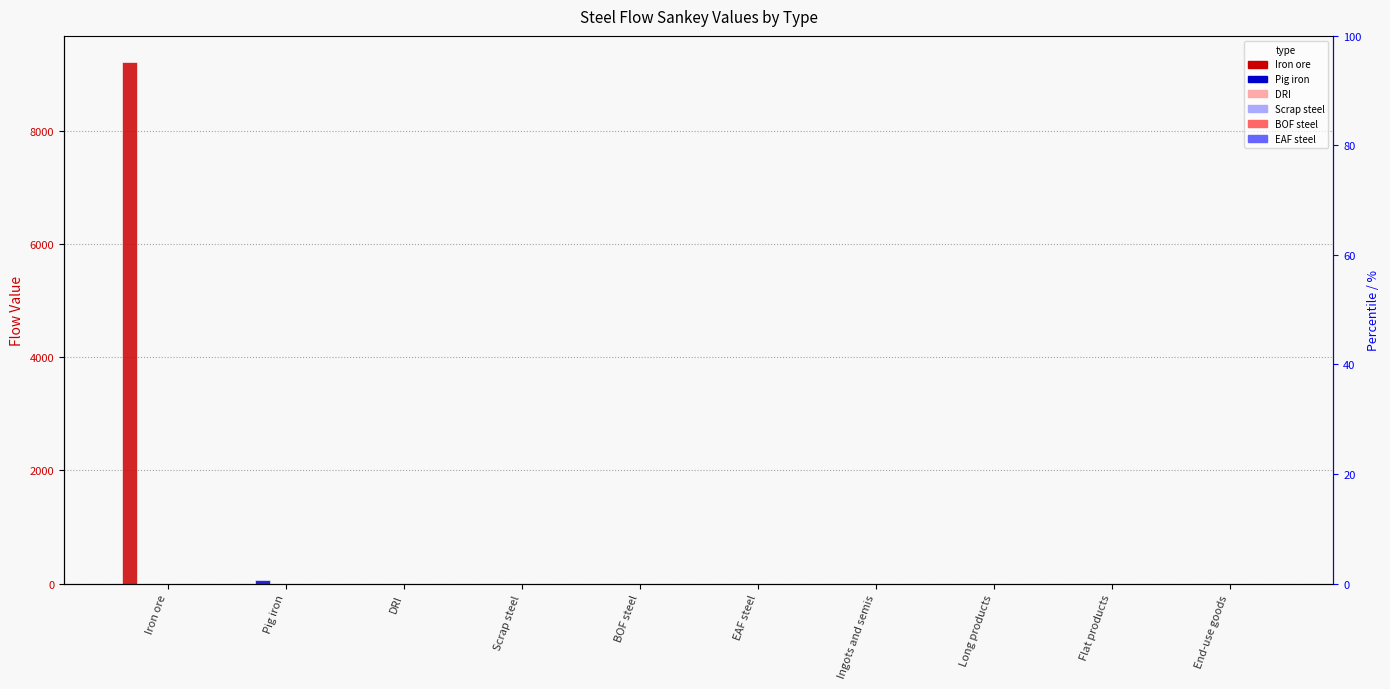

Between Ingots and semis and EAF steel, which is larger?

Ingots and semis